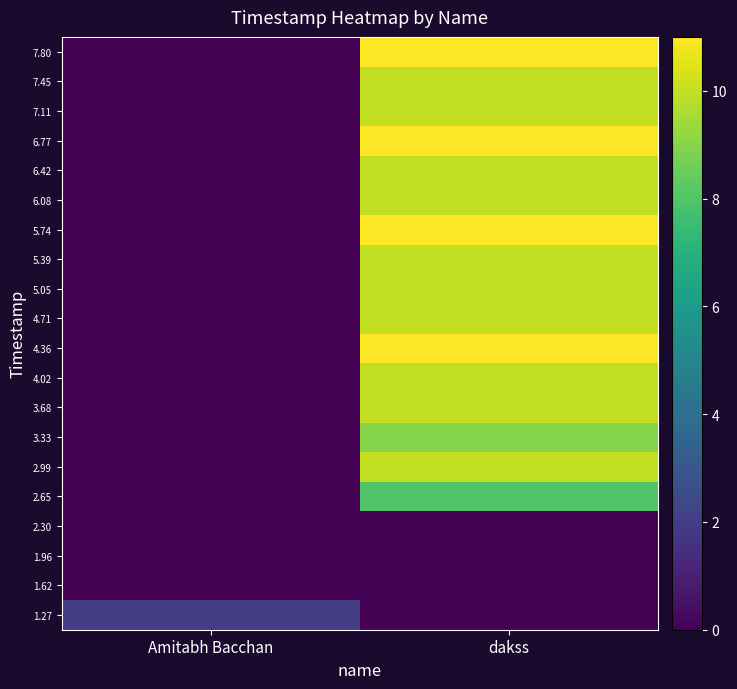

At which category does the chart reach its peak across all series?

dakss